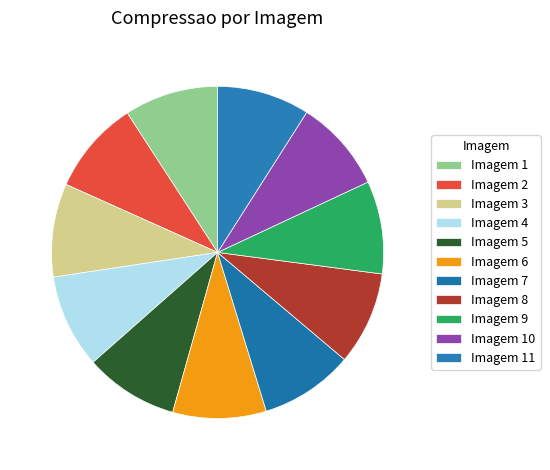

How many segments does this pie chart have?

11